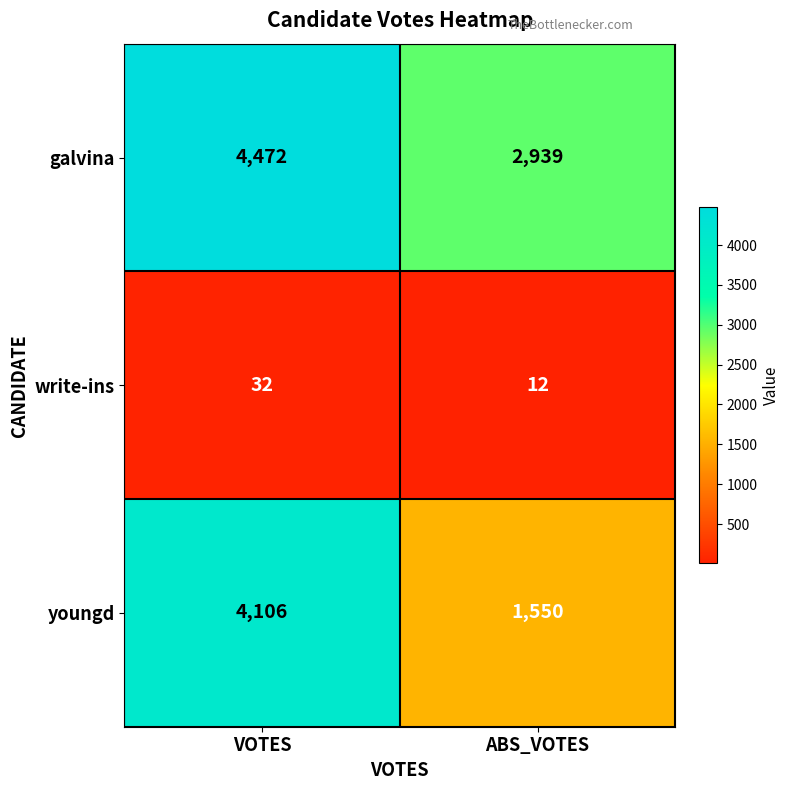

Where is galvina nearest to the value 3705?

ABS_VOTES